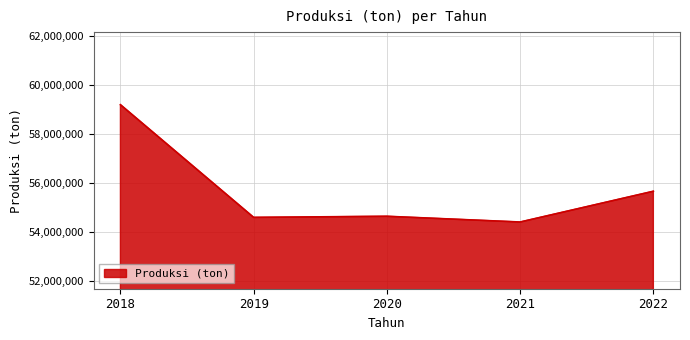

The chart shows a value of 23165911.8 at 2020. True or false?

False